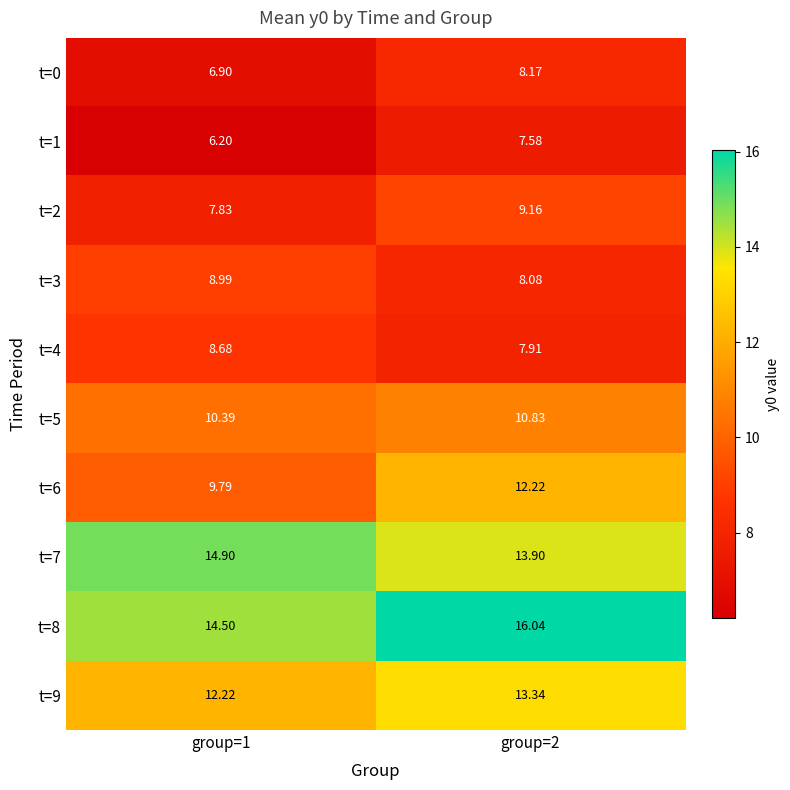

What is the difference between the highest and lowest values at group=2?

8.5